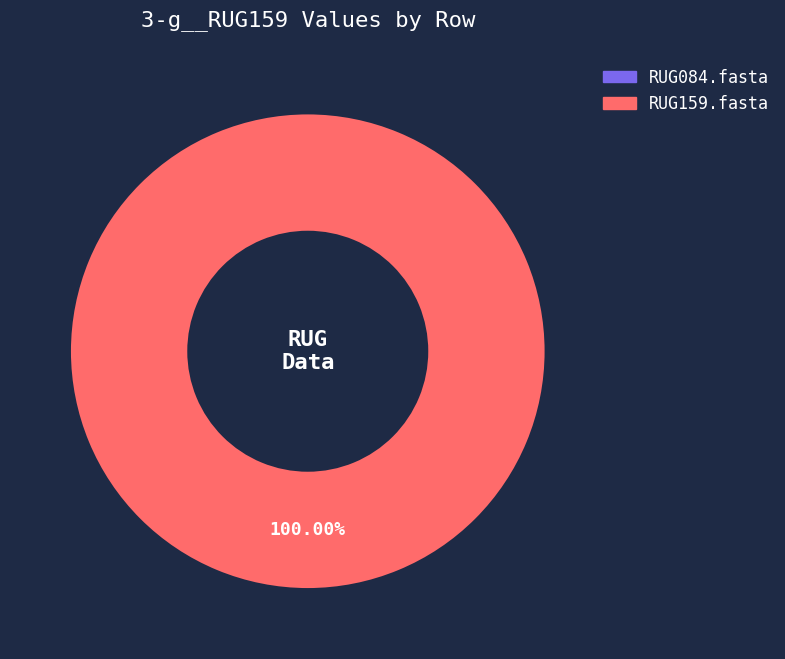

Which has a higher value, RUG159.fasta or RUG084.fasta?

RUG159.fasta